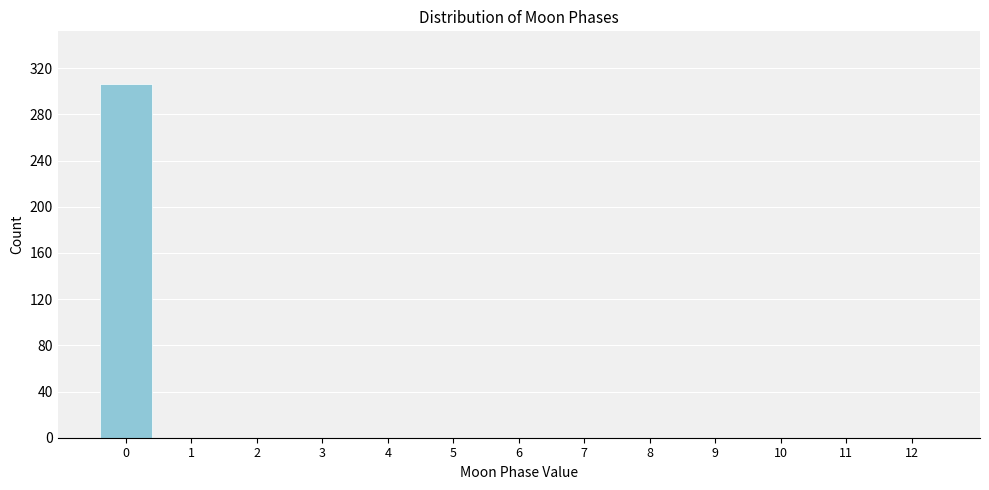

Reading left to right, what are all the values shown in this chart?

0=306	1=0	2=0	3=0	4=0	5=0	6=0	7=0	8=0	9=0	10=0	11=0	12=0